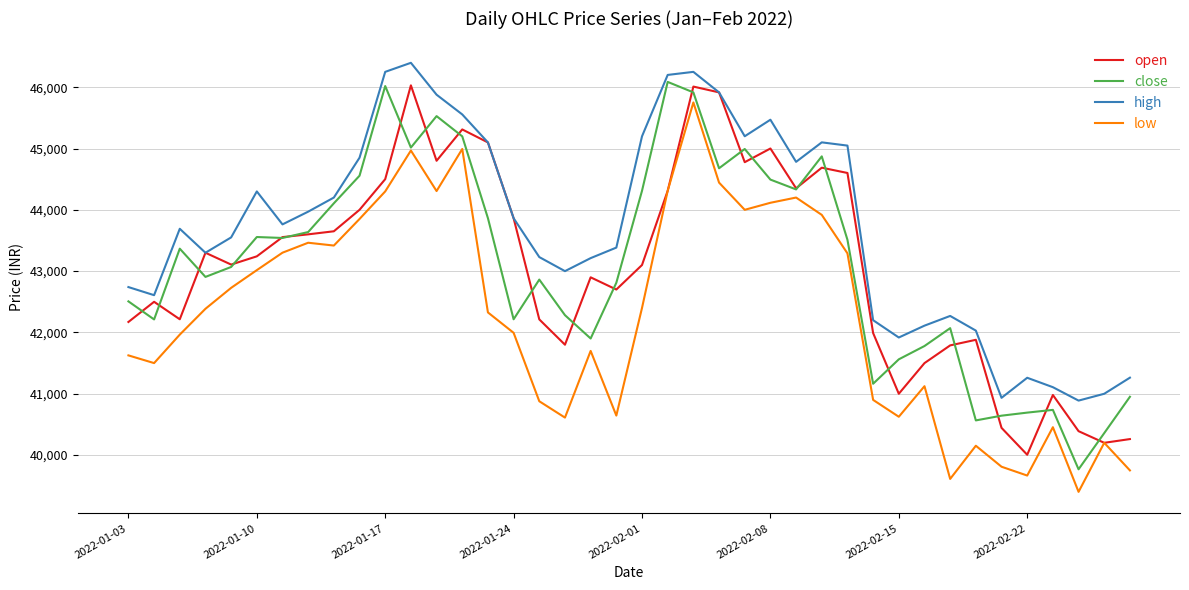

True or false: high and low intersect in this chart.

False